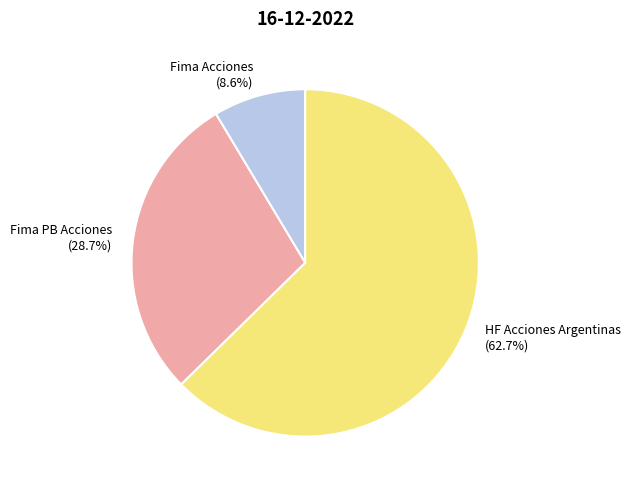

What portion of the pie excludes HF Acciones Argentinas?

37.3%